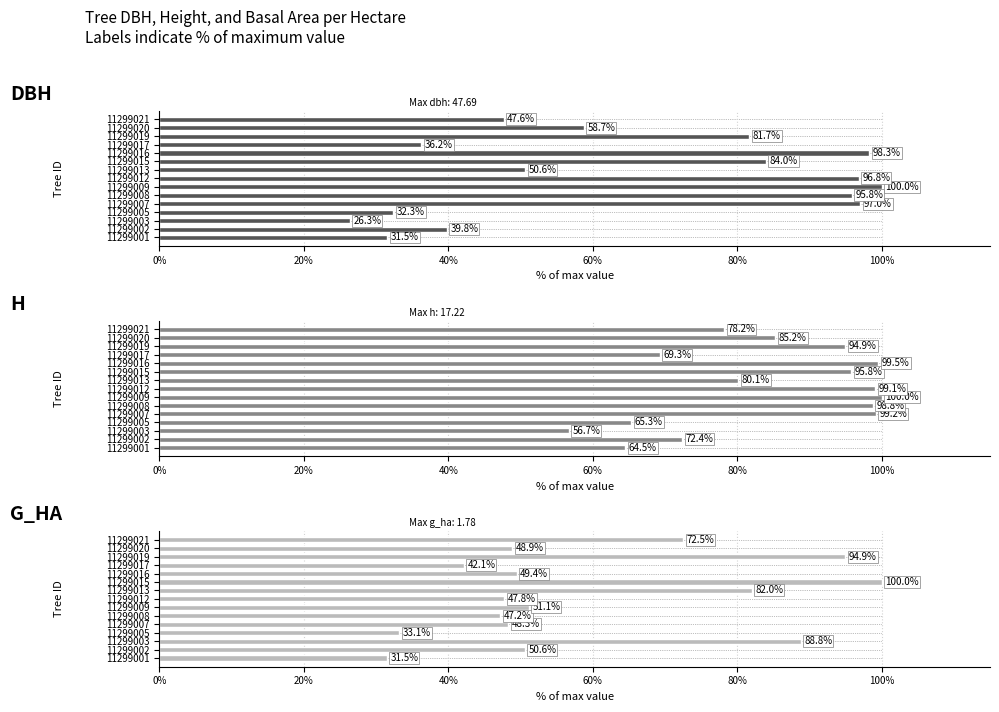

What is the difference between the maximum and second lowest values in the h series?

35.5